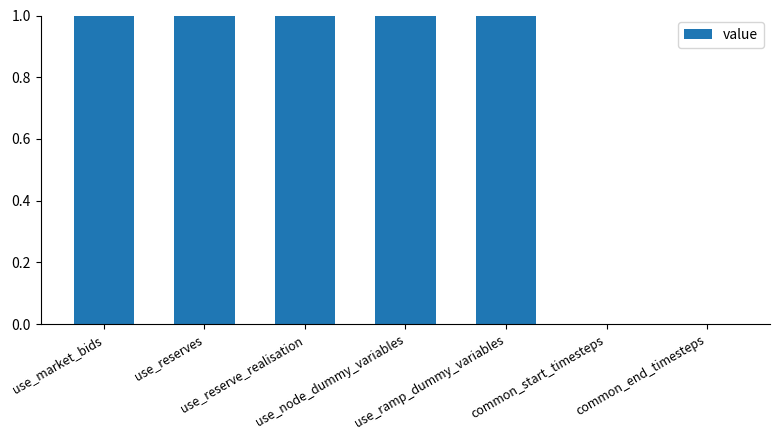

What is the sum of all values?

5